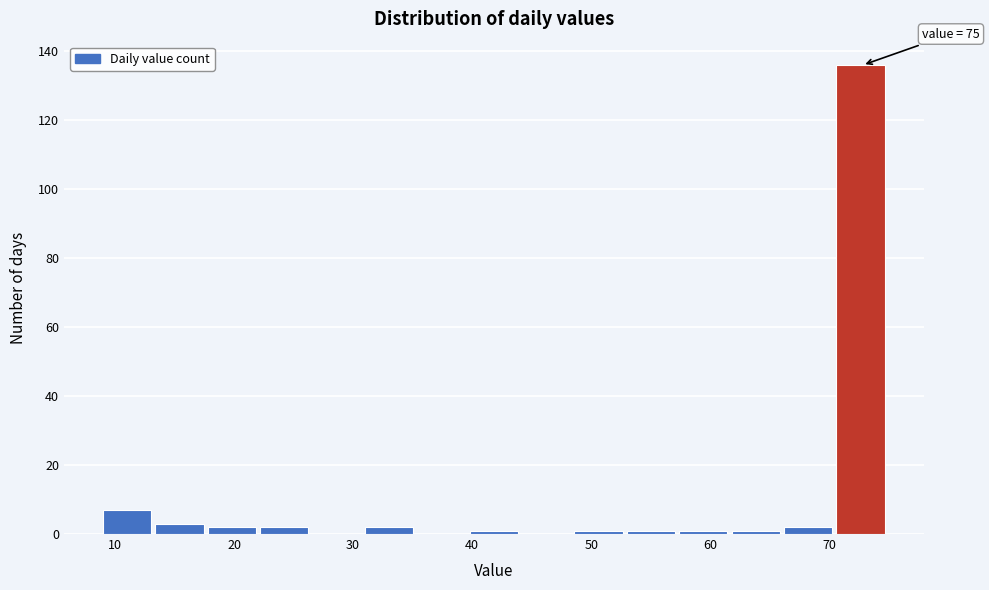

Which range on the x-axis has the tallest bar?

70.6 to 75.0